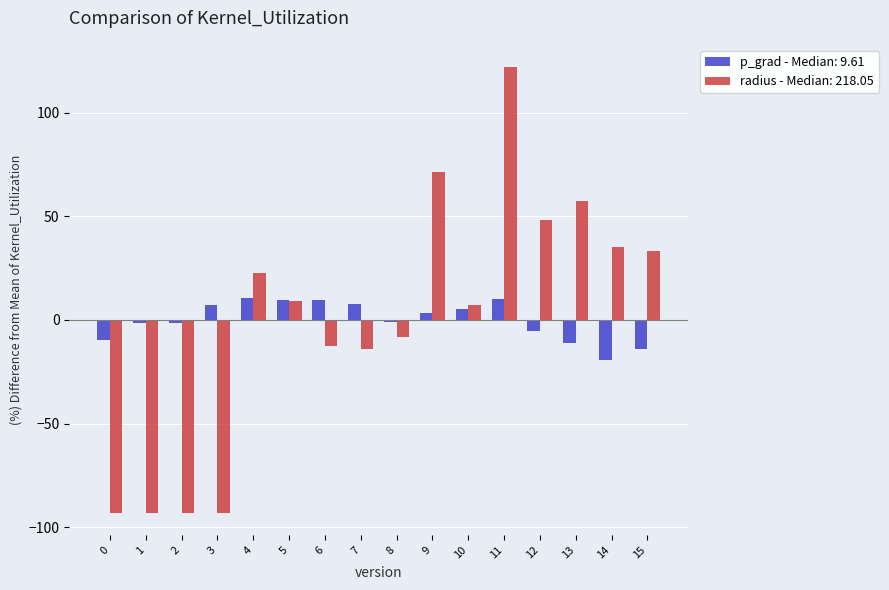

Is the value of radius - Median: 218.05 at 9 greater than the value of p_grad - Median: 9.61 at 6?

Yes